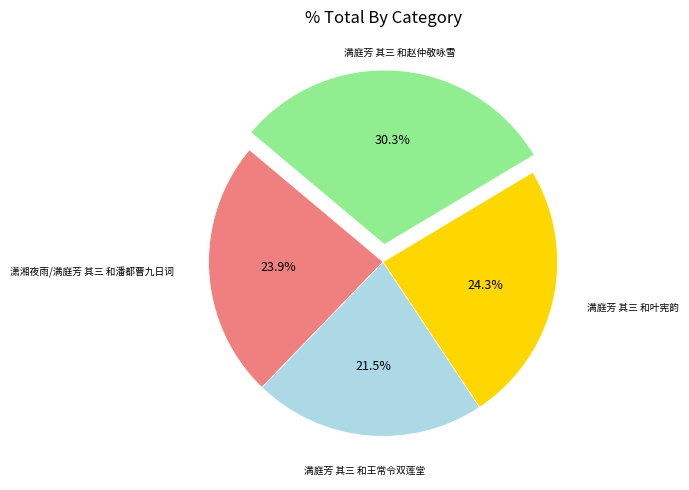

Is there a majority slice in this chart?

No